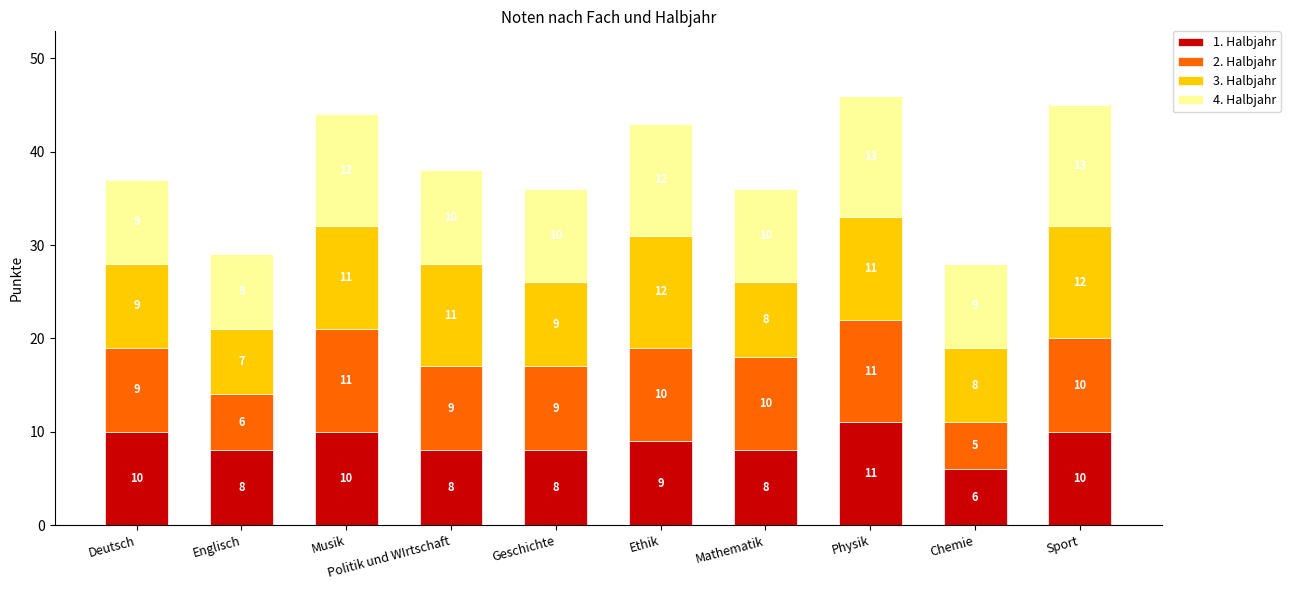

What is the highest value of the 1. Halbjahr series?

11